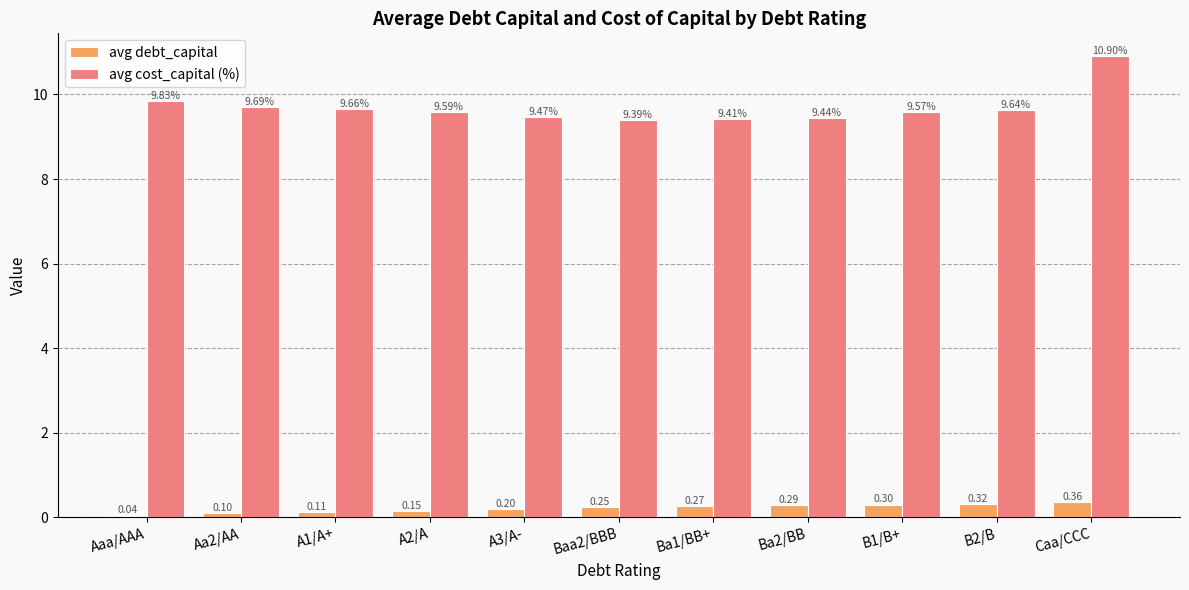

Are the bars grouped side by side (vs. stacked)?

Yes